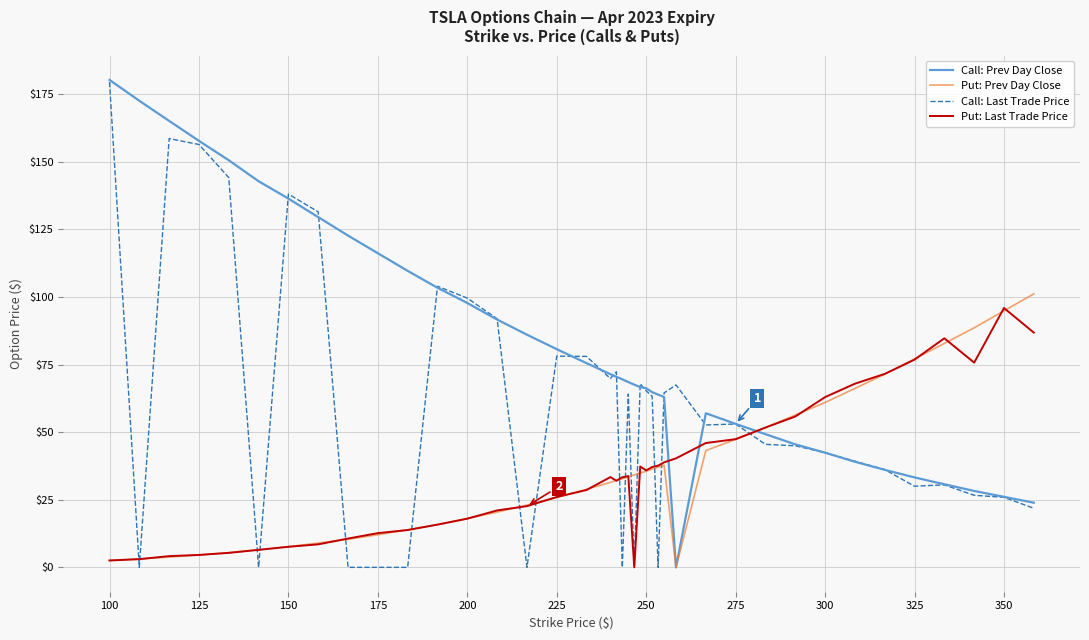

After their last crossing, which series has the higher values: Put: Last Trade Price or Call: Prev Day Close?

Put: Last Trade Price